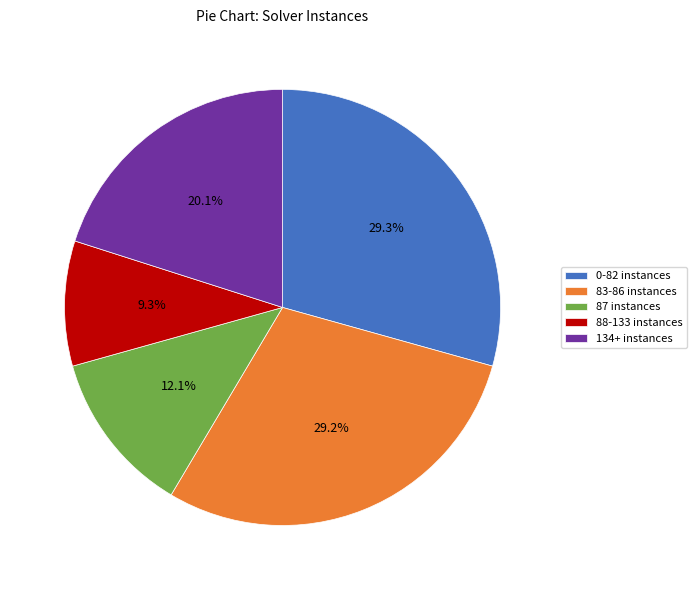

What is the total percentage of 88-133 instances and 83-86 instances?

38.5%